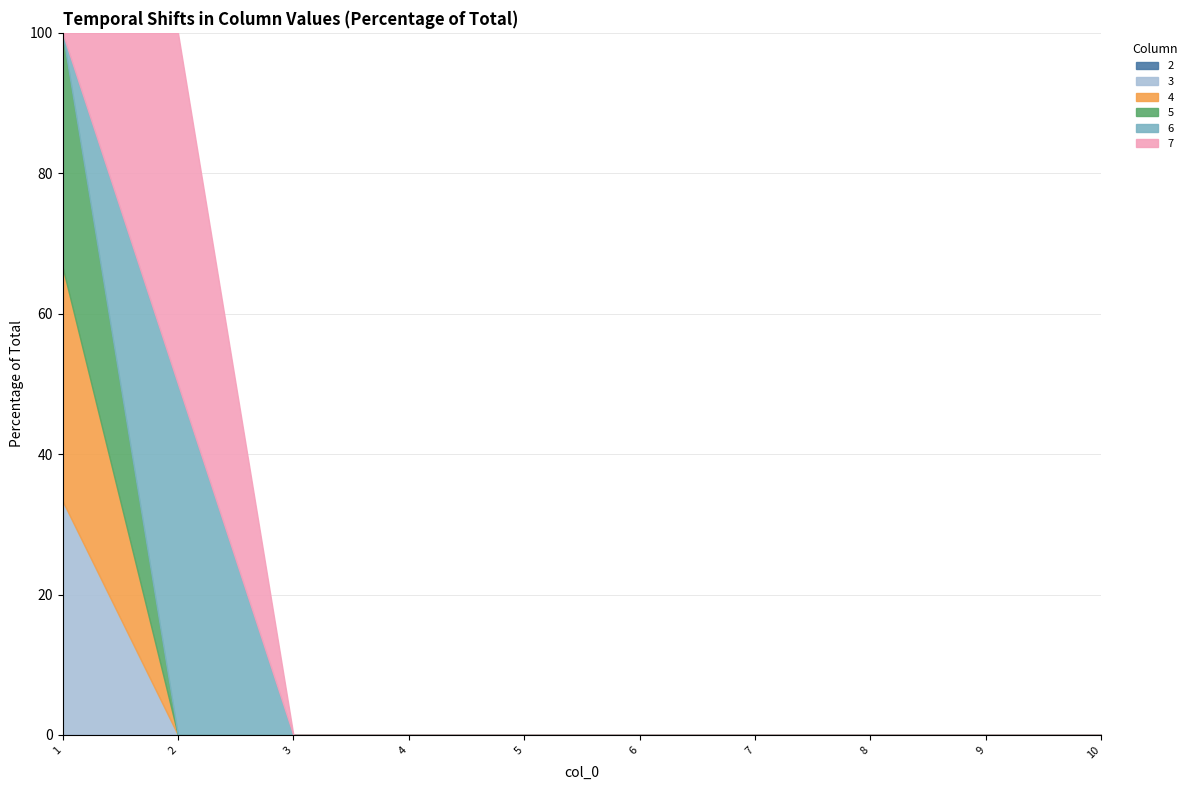

At which category is the sum across all series the highest?

1